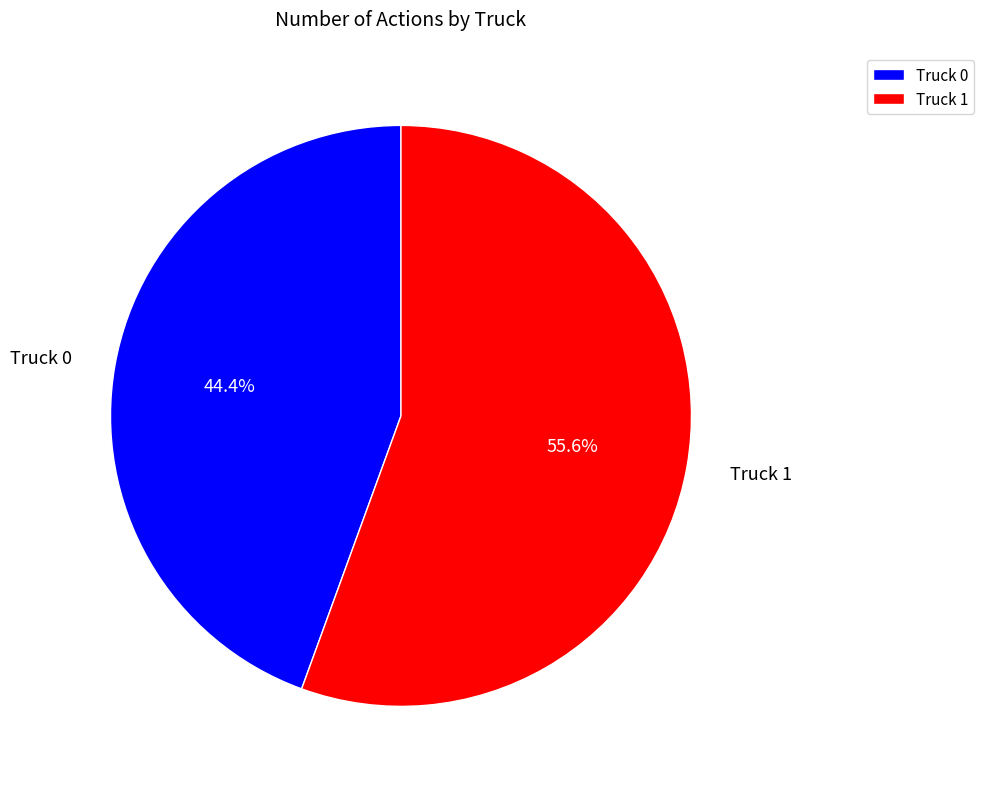

What percentage do Truck 0 and Truck 1 together represent?

100.0%